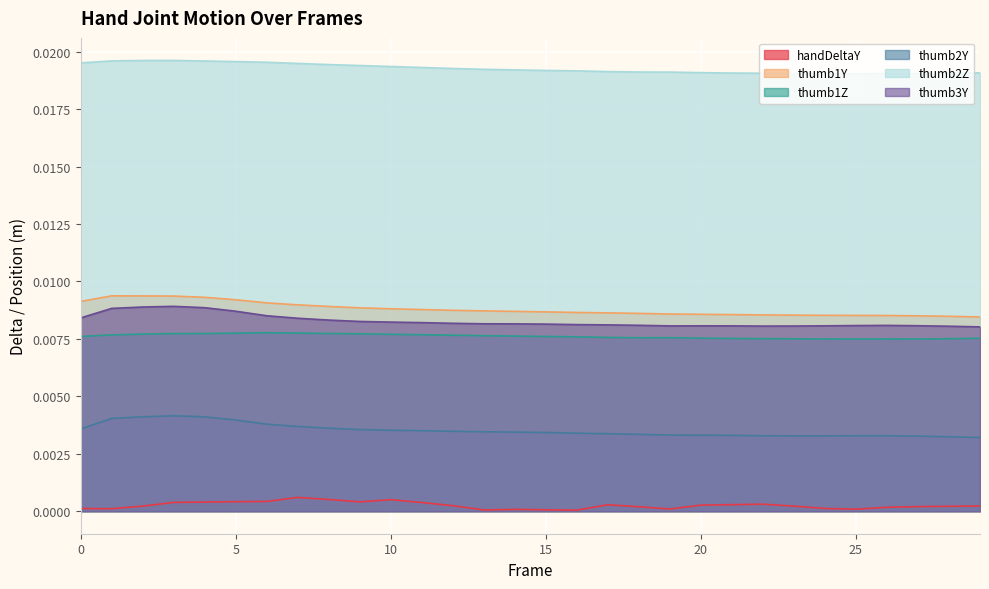

The thumb2Z series shows 0.0 at 24. True or false?

True